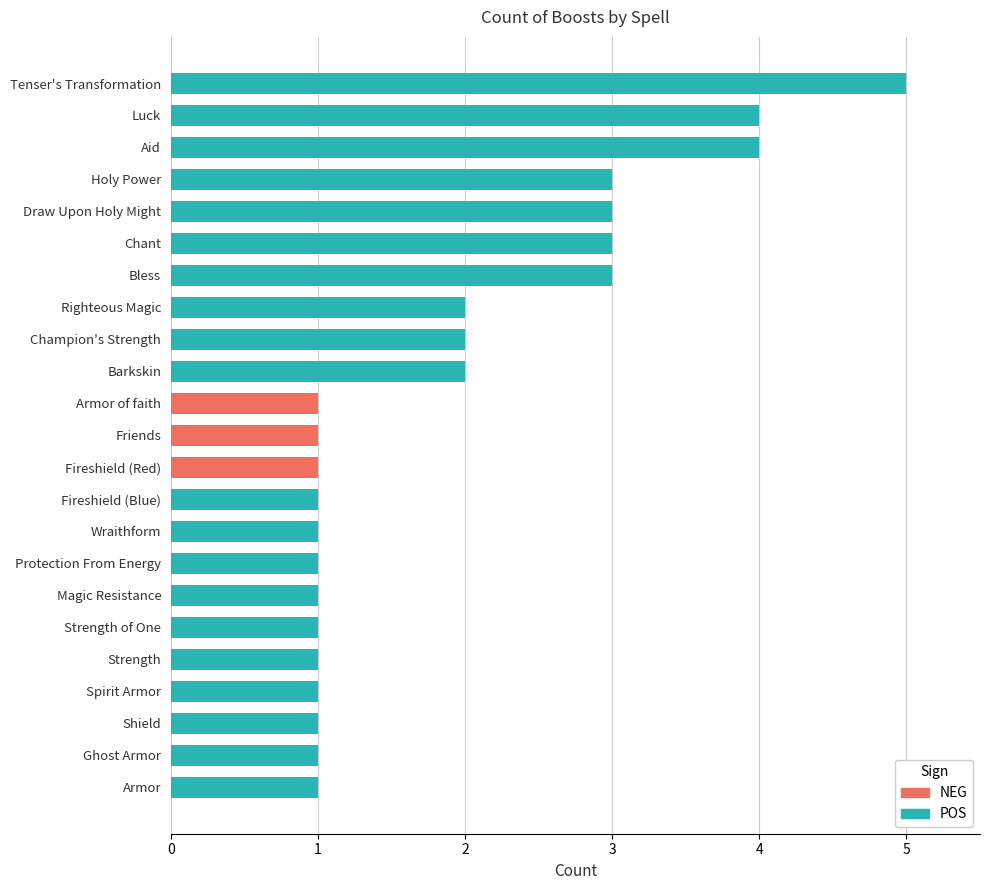

Count the values in the range 1 to 3.

20